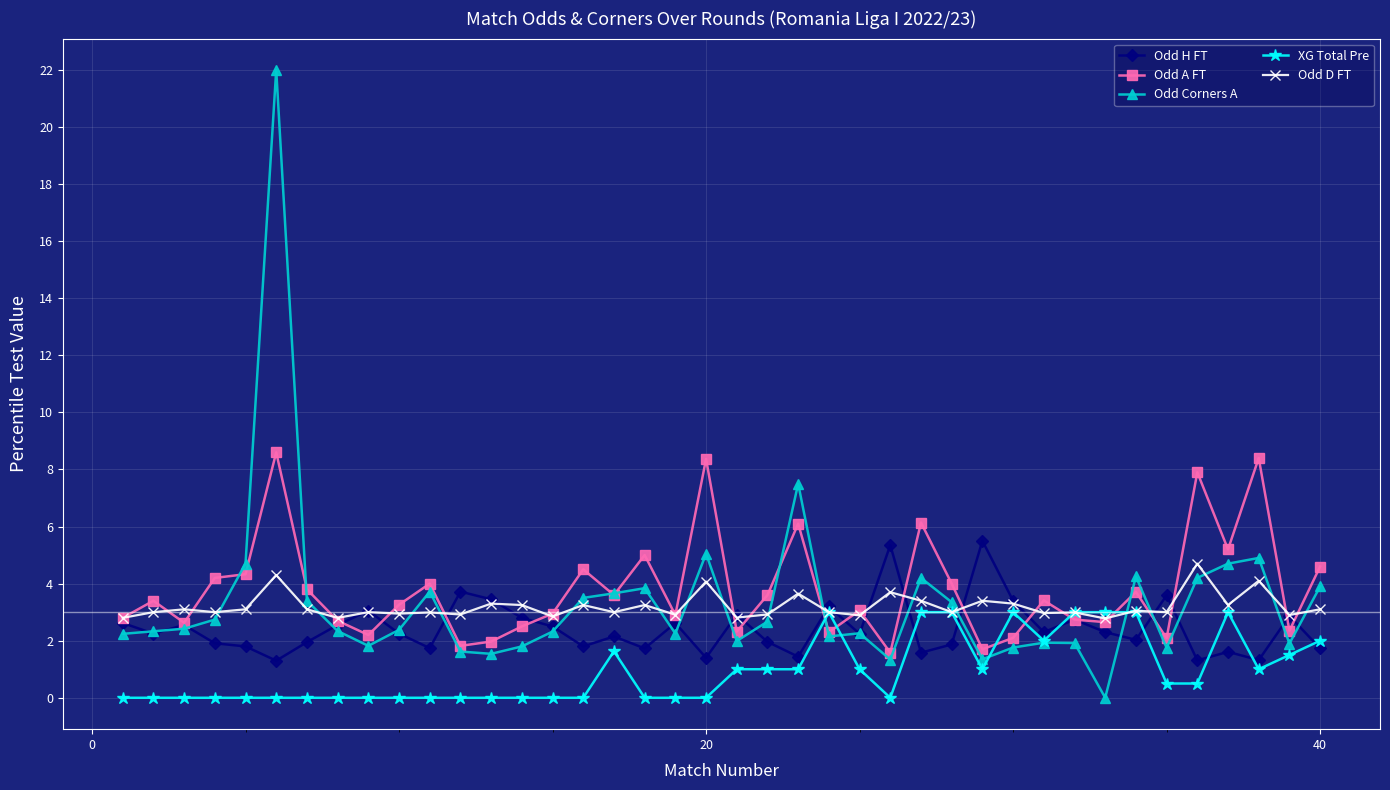

What is the difference between the maximum and minimum values in the XG Total Pre series?

3.0